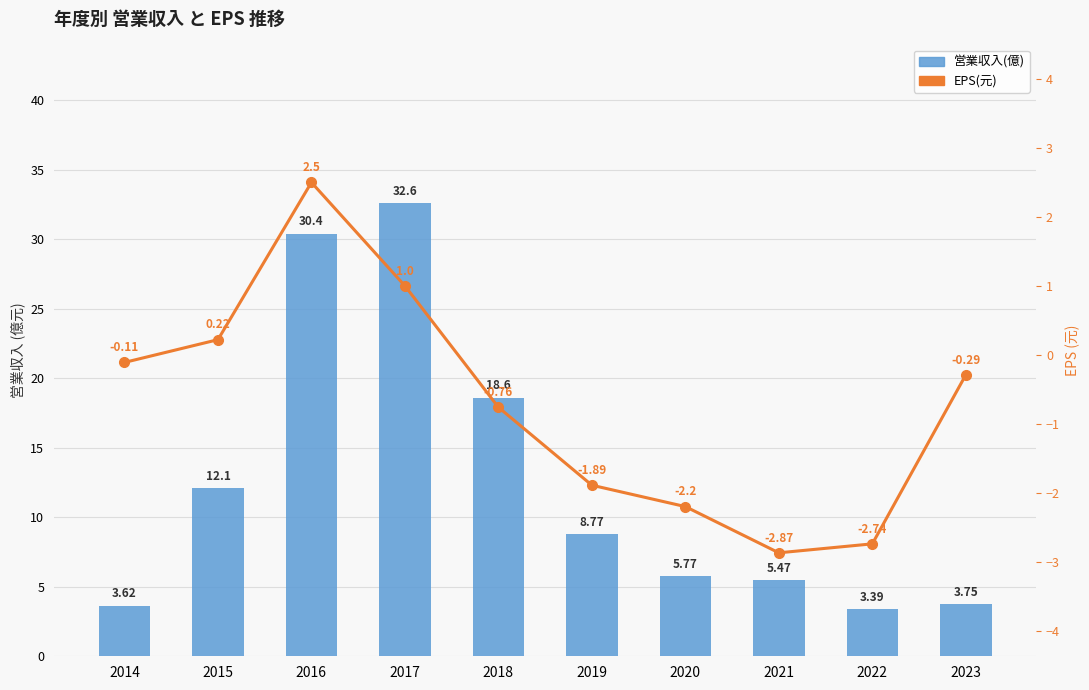

What is the sum of all EPS(元) values?

-7.1